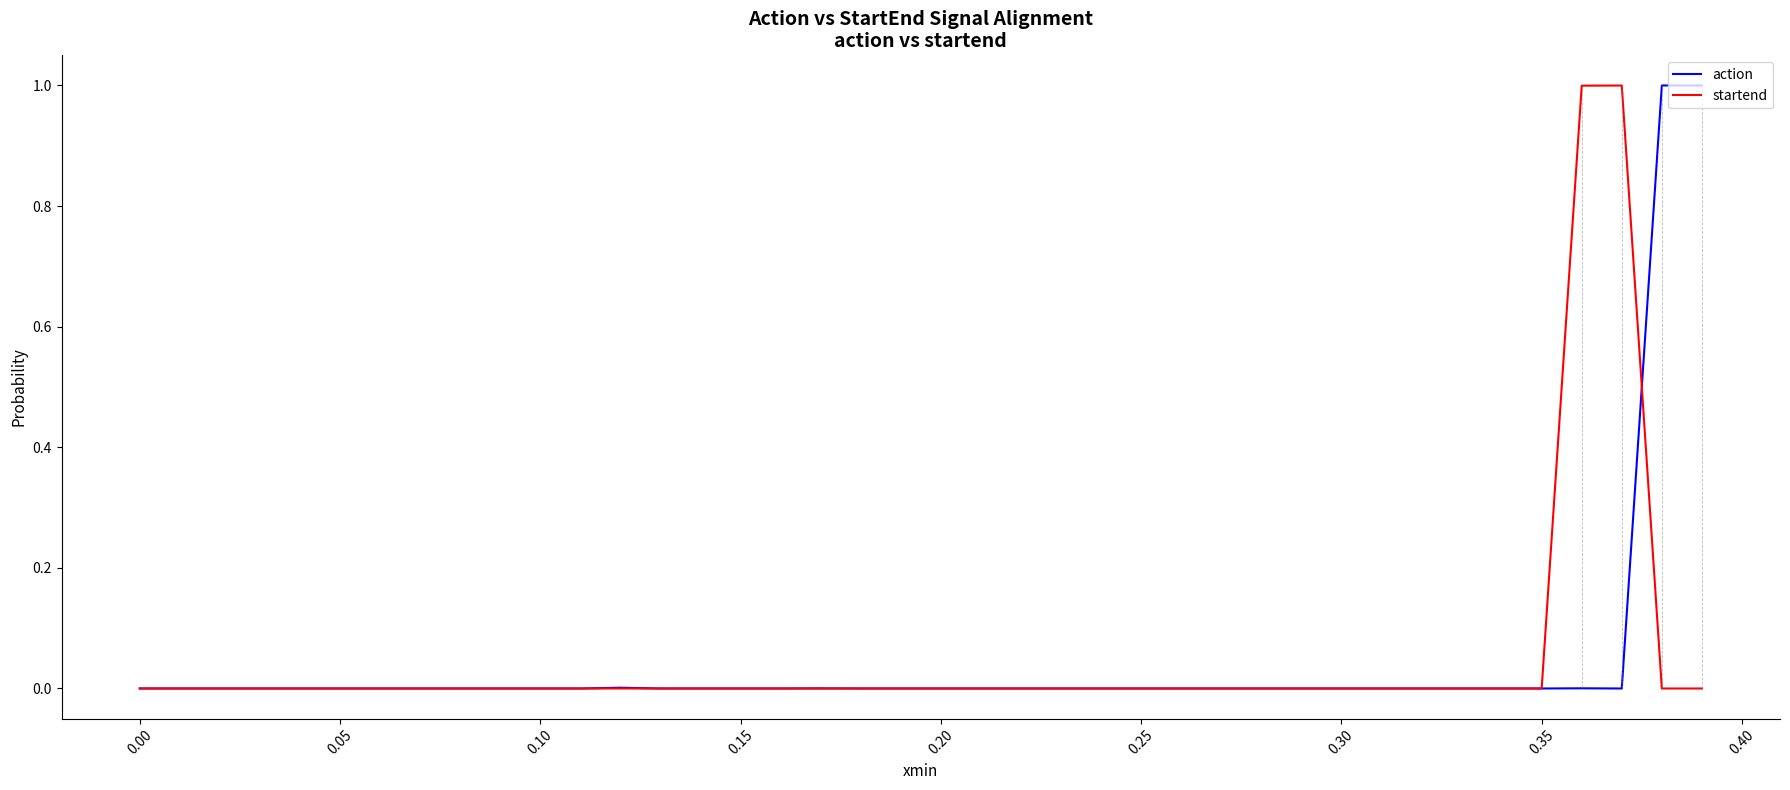

What is the maximum value for startend?

1.0